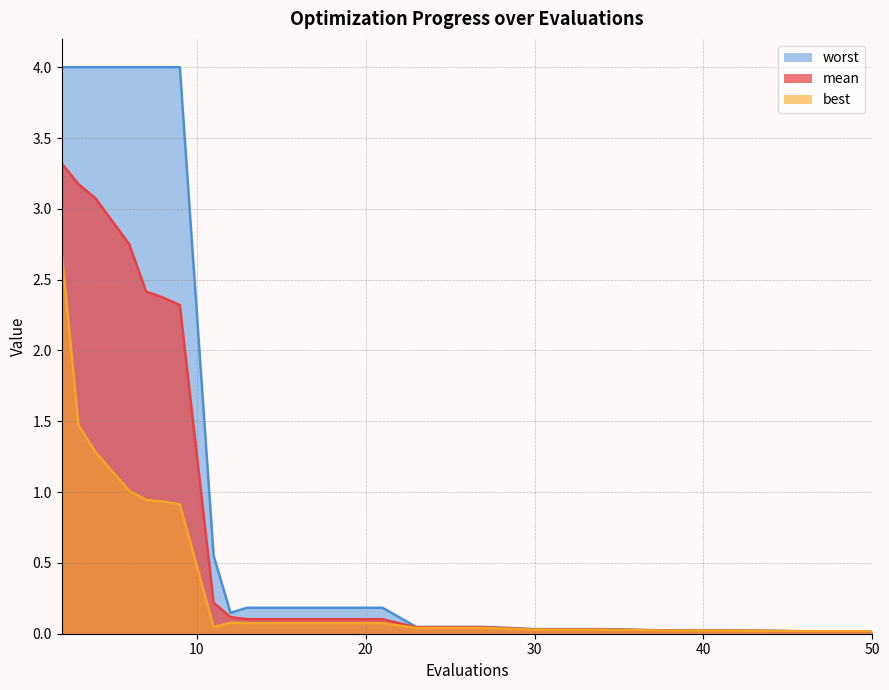

True or false: worst has a value of 0.2 at 13.

True